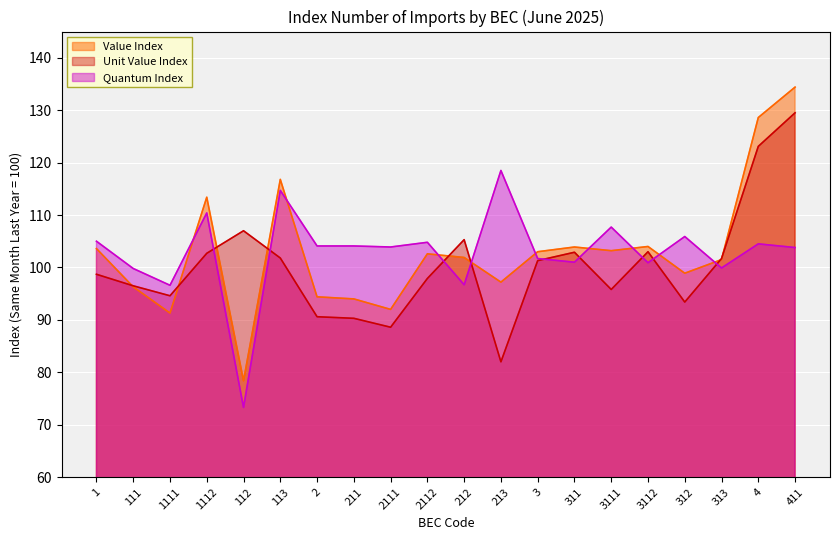

Is it true that Unit Value Index equals 45.5 at 2111?

False